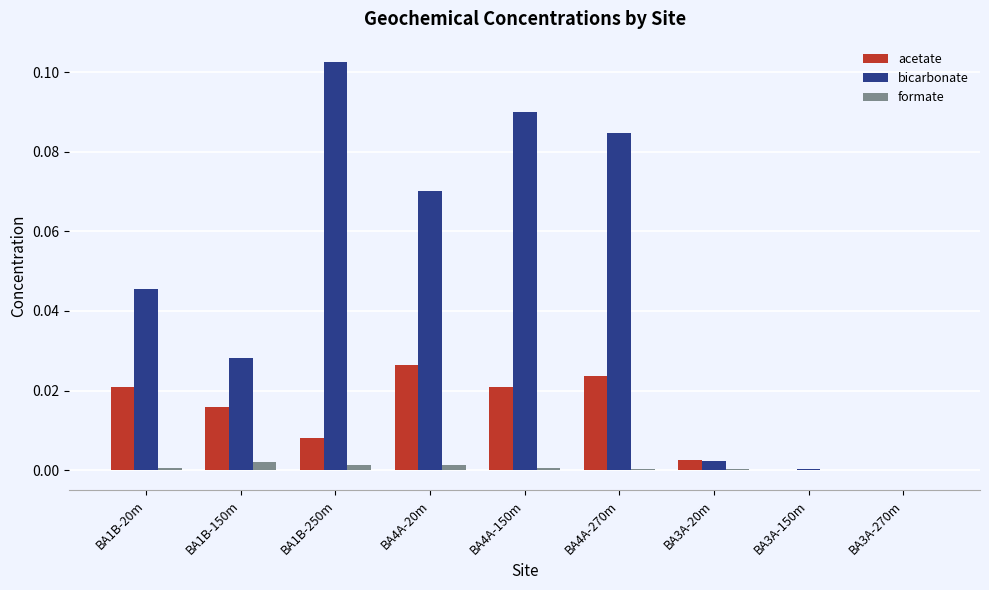

Is the value of formate at BA4A-20m greater than the value of bicarbonate at BA4A-150m?

No